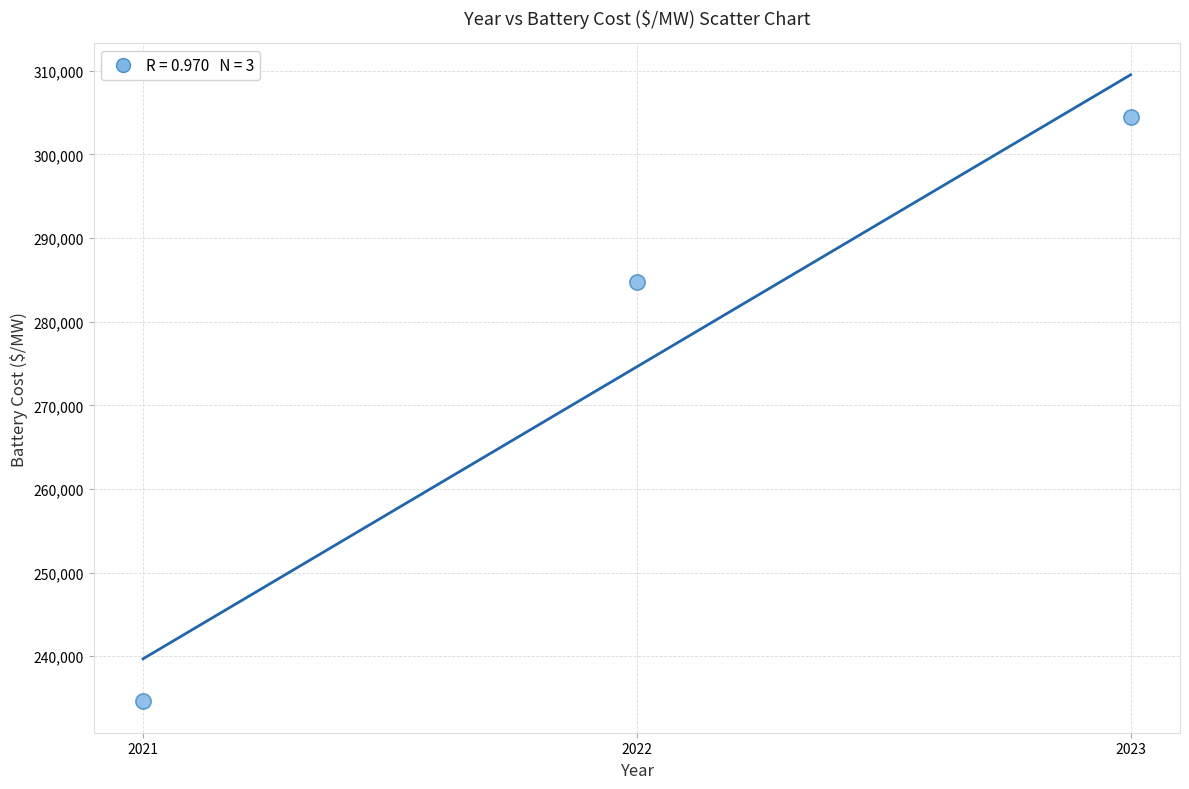

What Y value in the scatter plot is closest to 269515?

284785.5